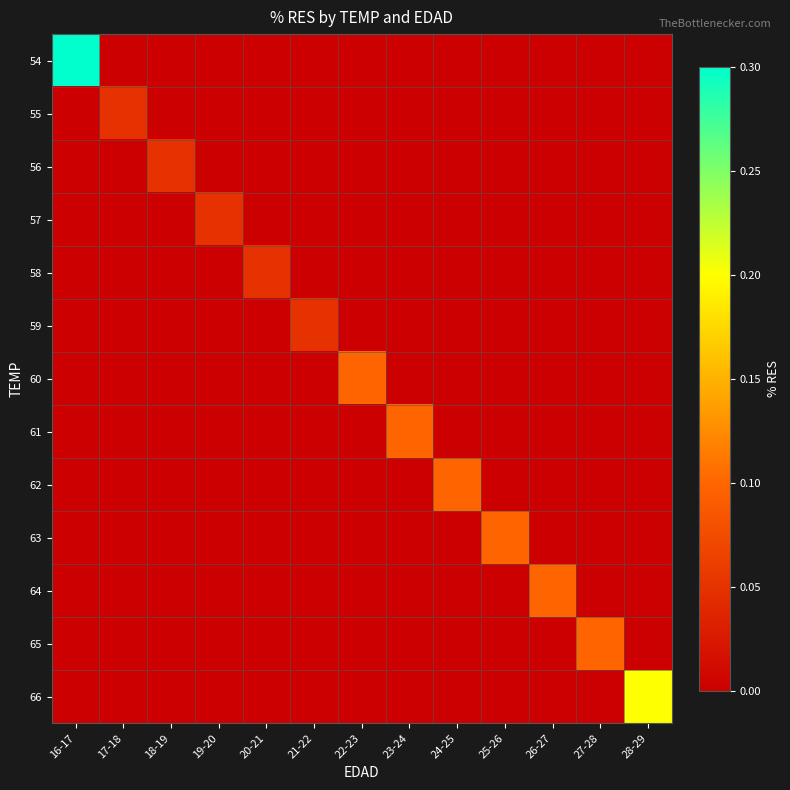

Which series changed the most between 17-18 and 19-20?

55